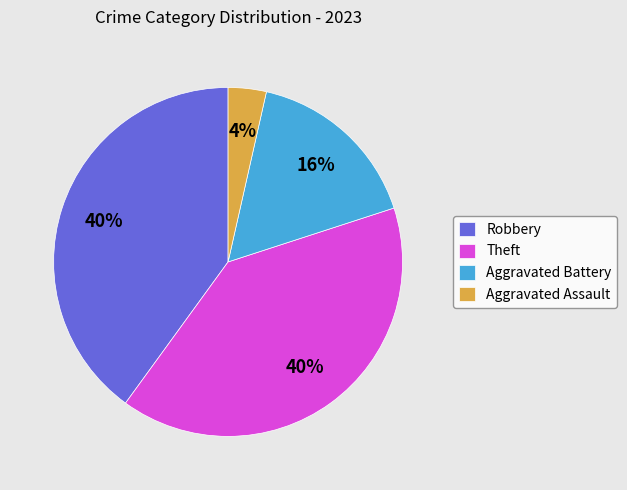

Between Robbery and Aggravated Assault, which is larger?

Robbery